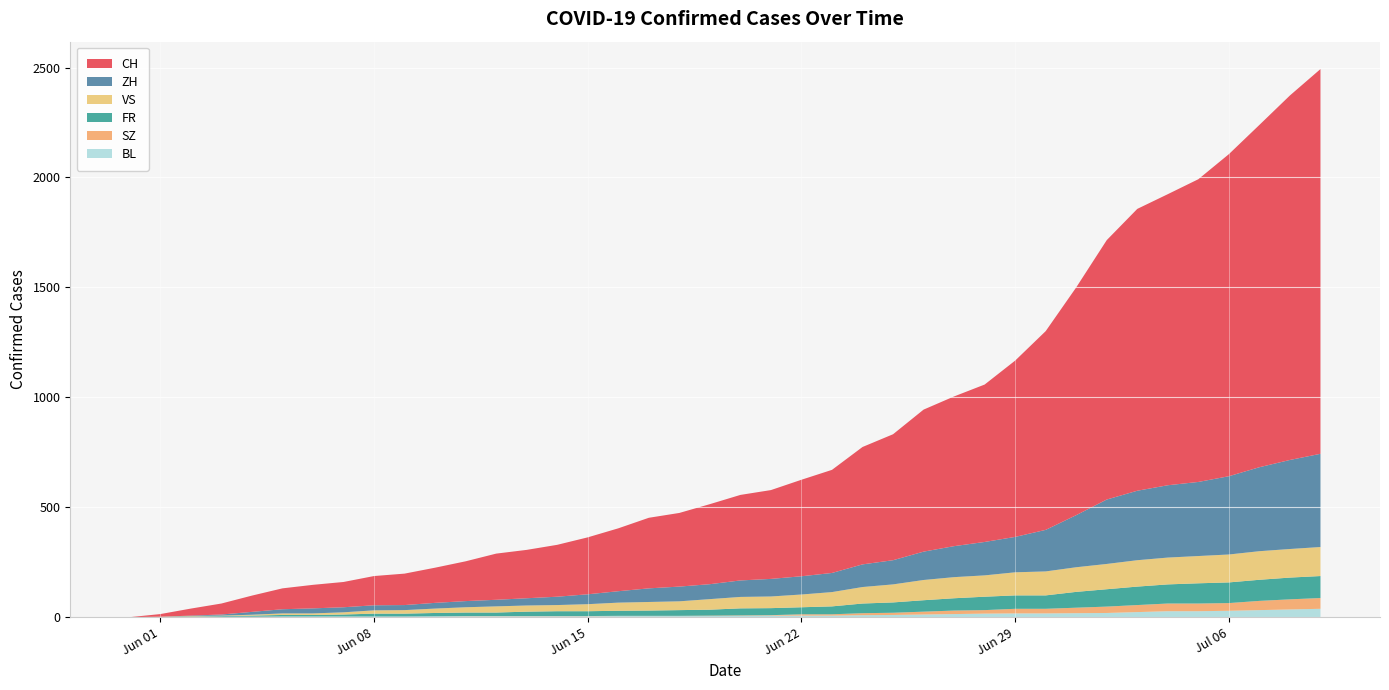

Reading left to right, extract all data points from this chart.

CH: 0	12	32	50	74	95	107	115	133	143	160	181	210	220	236	259	286	321	335	364	389	404	439	469	534	573	646	681	716	802	904	1036	1180	1282	1324	1377	1465	1557	1658	1750
ZH: 0	0	2	5	13	19	23	23	23	23	26	28	30	33	38	45	52	62	67	68	75	80	83	87	103	110	129	141	152	161	189	237	293	316	329	337	356	382	405	424
FR: 0	0	2	3	5	7	7	9	13	13	15	16	16	20	22	22	23	24	26	27	32	32	32	36	44	47	52	56	61	61	61	72	79	84	87	92	94	96	99	100
VS: 0	1	2	2	4	7	7	10	15	16	20	24	28	28	28	32	37	39	40	48	52	53	58	65	75	82	92	96	97	105	109	112	115	120	122	124	127	130	130	132
SZ: 0	0	0	0	0	0	0	0	0	0	0	1	1	1	1	1	1	1	1	2	2	2	6	6	9	10	13	16	16	21	21	25	29	32	35	35	35	42	46	49
BL: 0	1	1	2	2	3	3	3	3	3	4	4	4	4	4	4	5	5	5	5	6	7	7	7	9	10	12	14	16	17	17	18	19	23	27	27	29	32	35	38